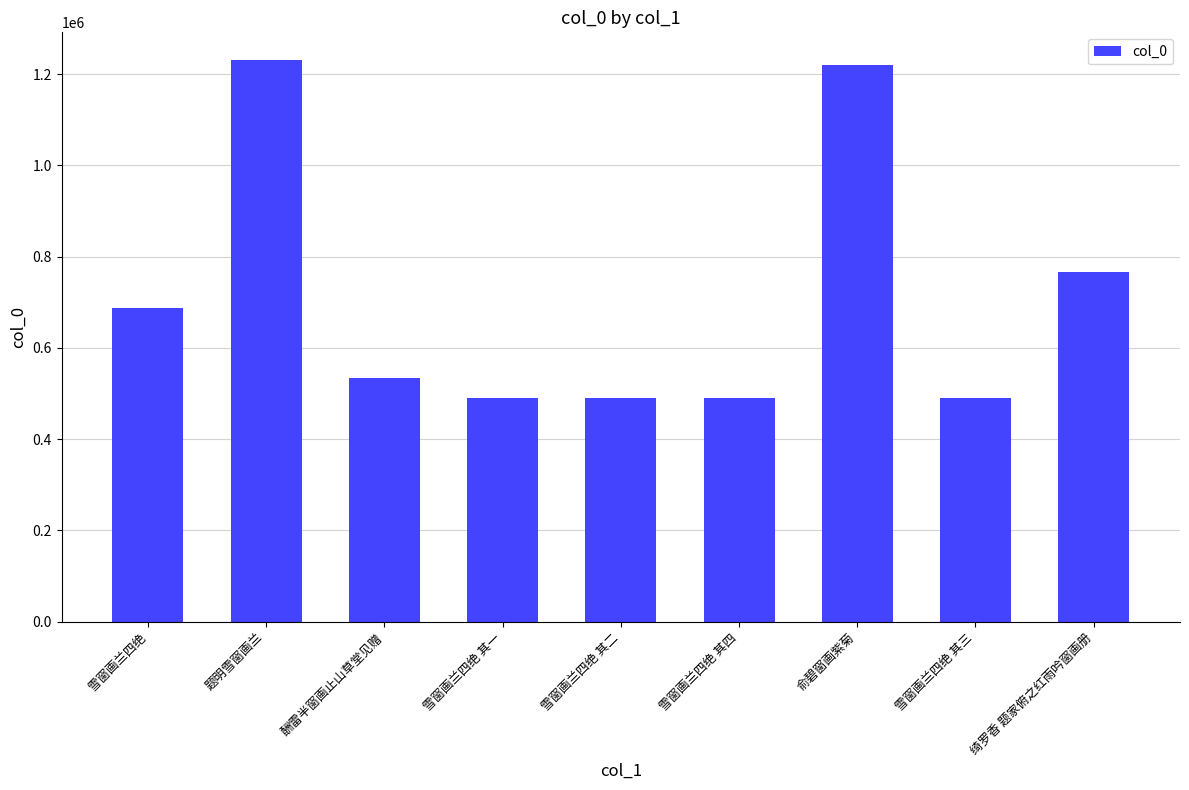

What is the sum of all values?

6401524